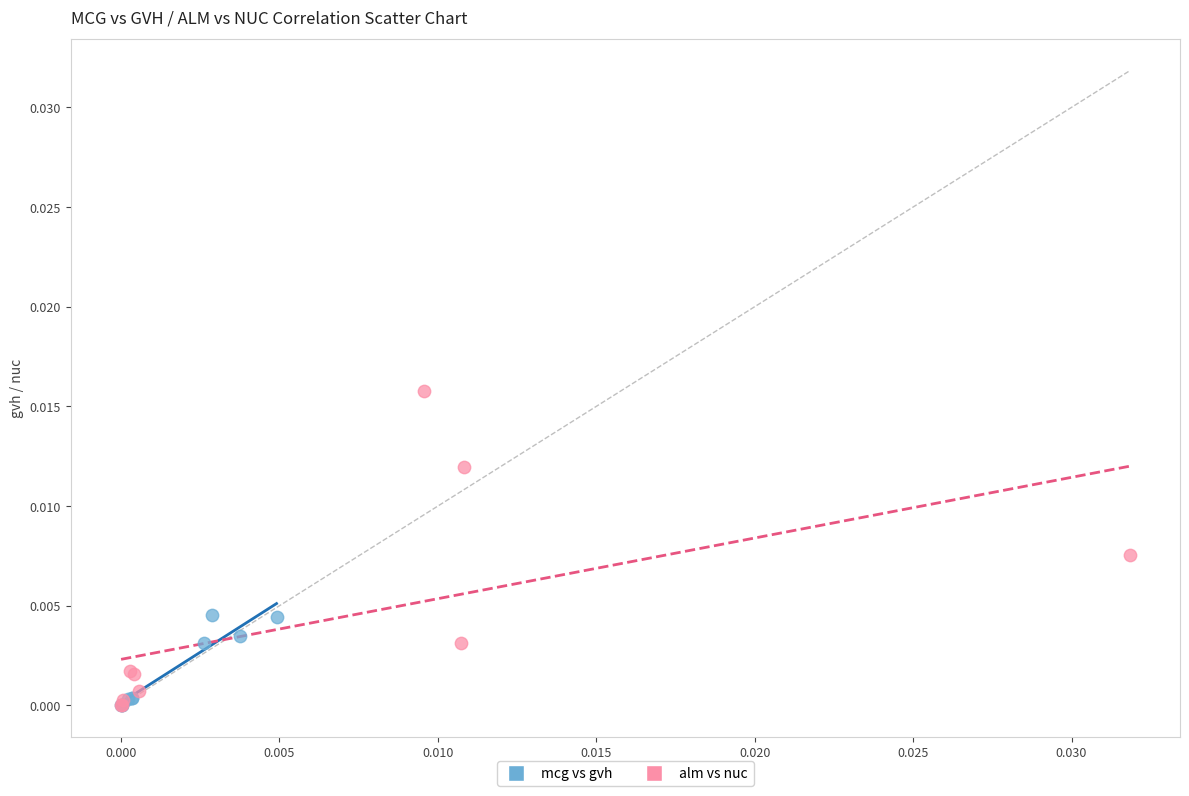

Which series has the largest Y range (max minus min)?

alm vs nuc